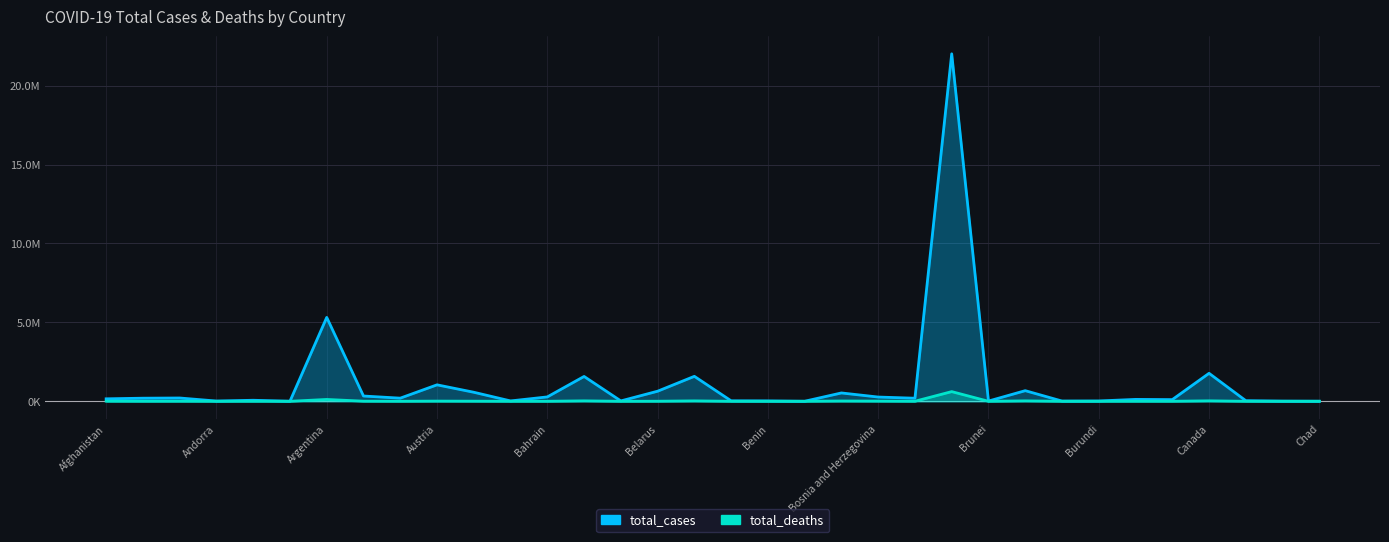

The total_deaths series shows 2747 at 29. True or false?

False